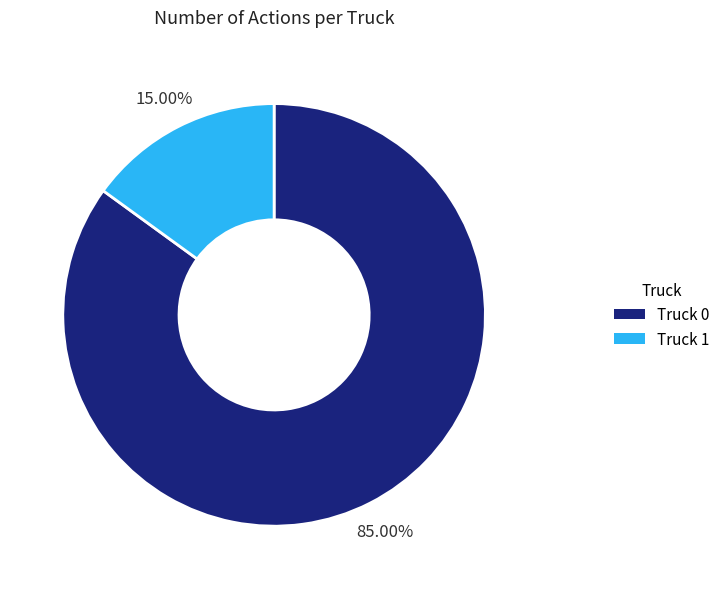

True or false: Truck 1 accounts for 15% of the total.

True